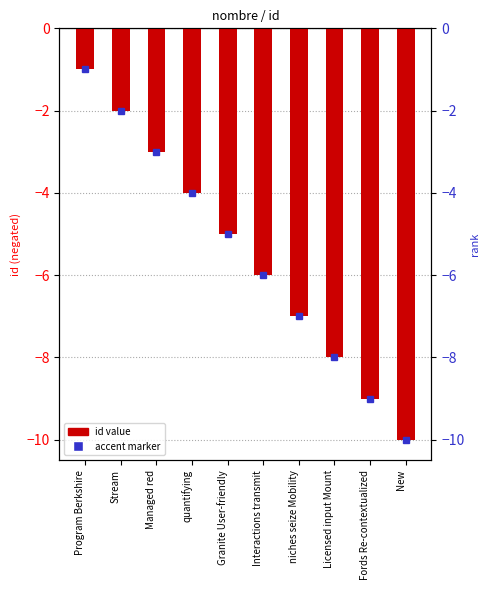

Rank the categories by value from highest to lowest.

Program Berkshire, Stream, Managed red, quantifying, Granite User-friendly, Interactions transmit, niches seize Mobility, Licensed input Mount, Fords Re-contextualized, New